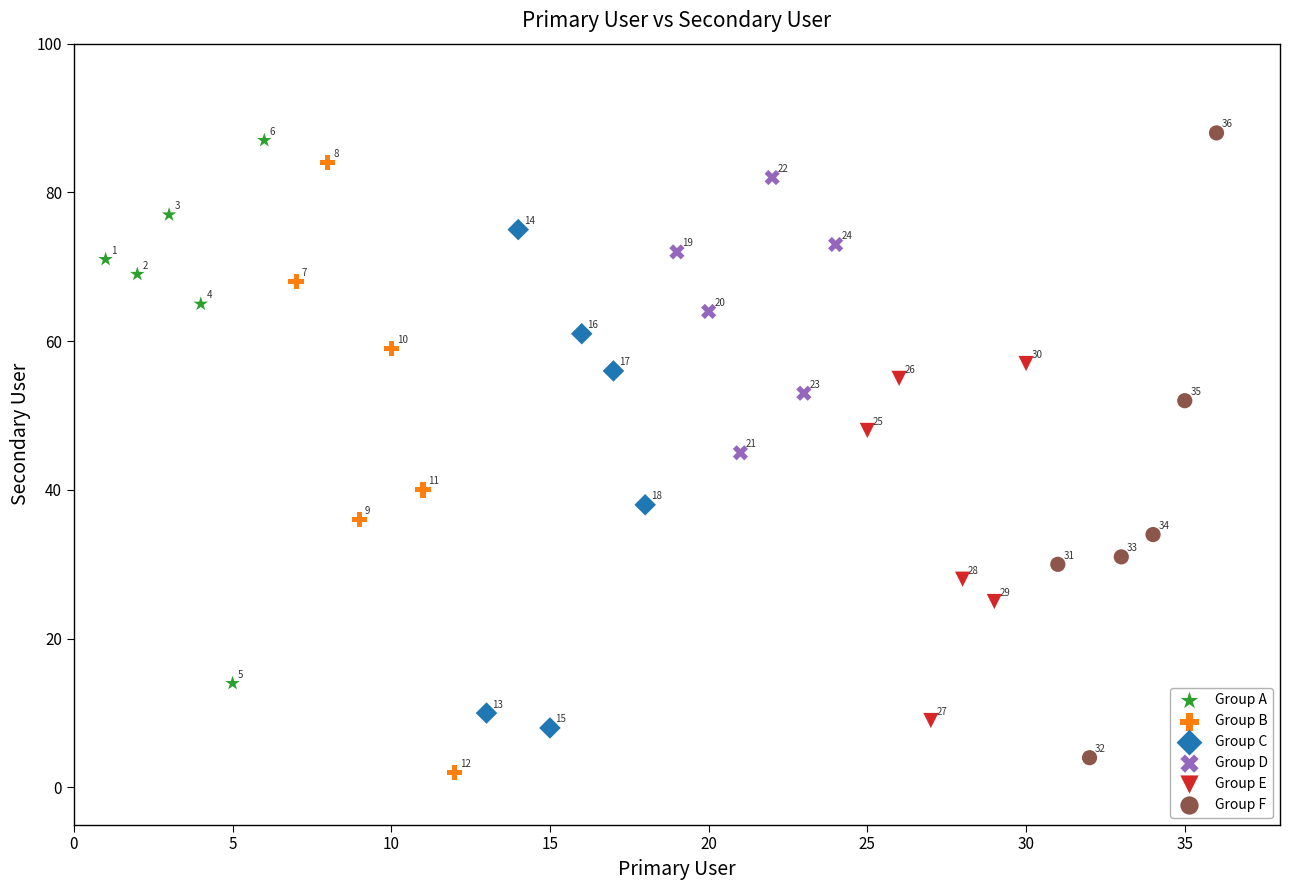

Which series reaches the maximum Y coordinate?

Group F